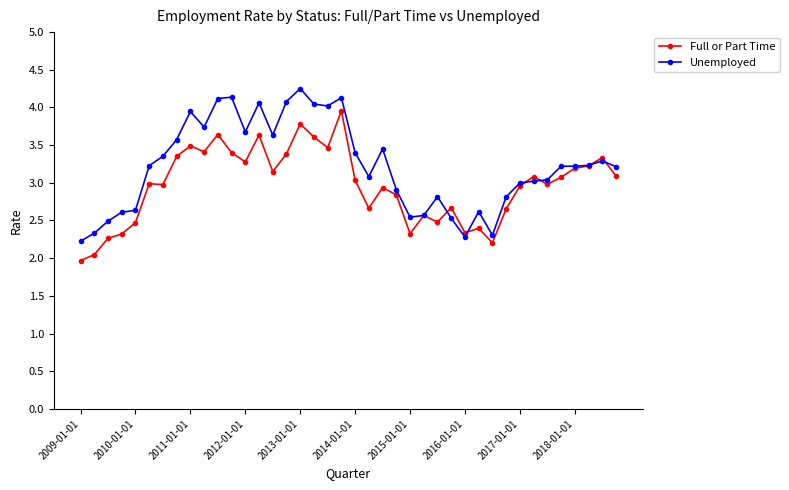

At how many categories does at least one series exceed 2?

40